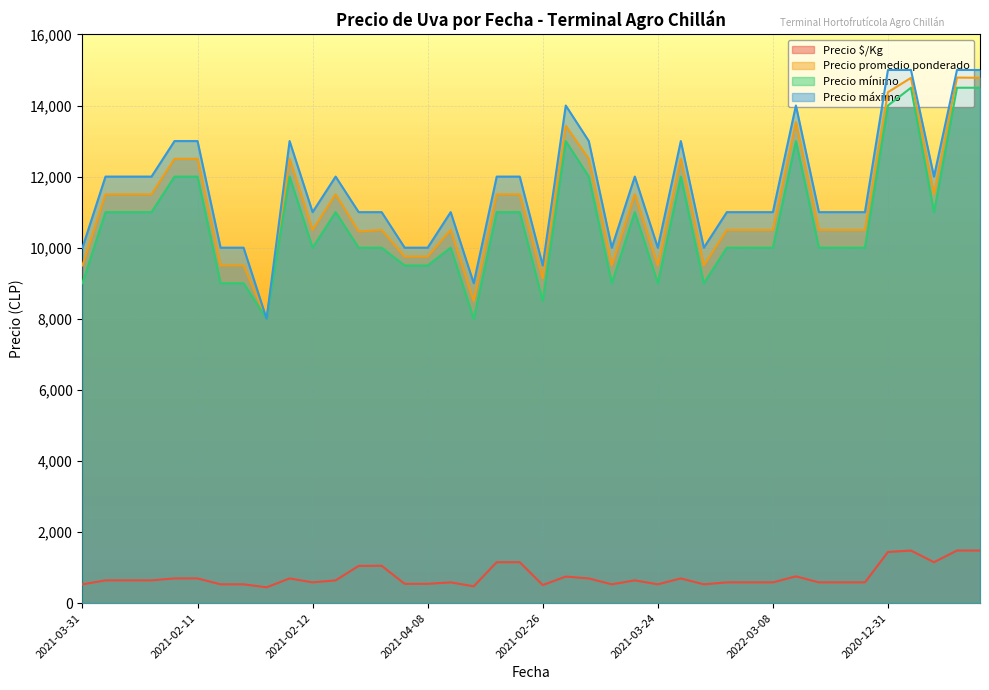

What is the smallest value displayed?

444